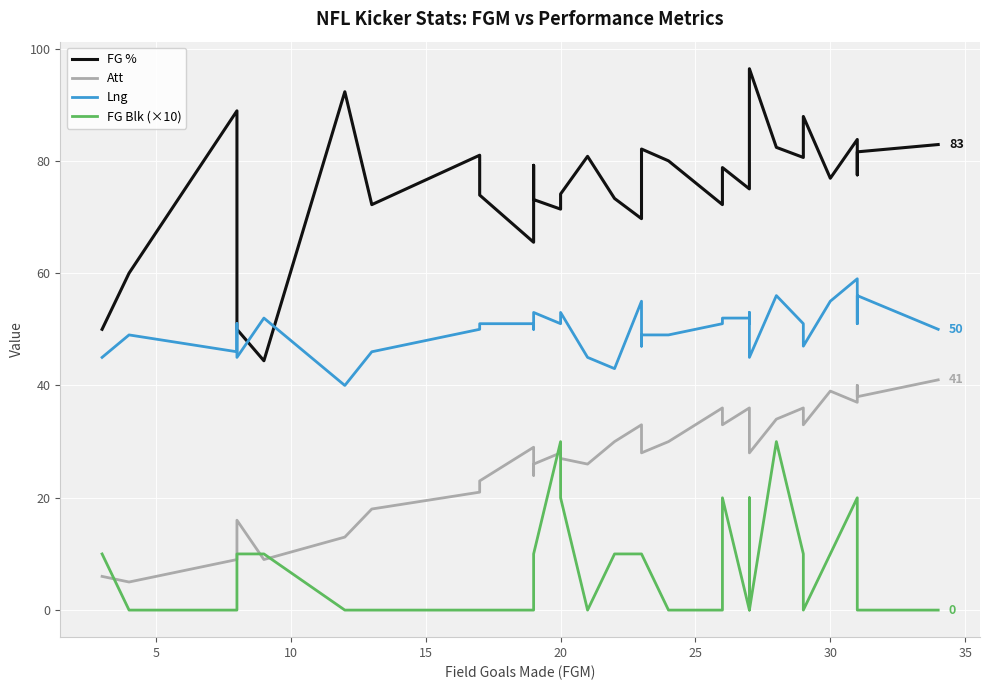

How many data points in Lng are above 51?

11